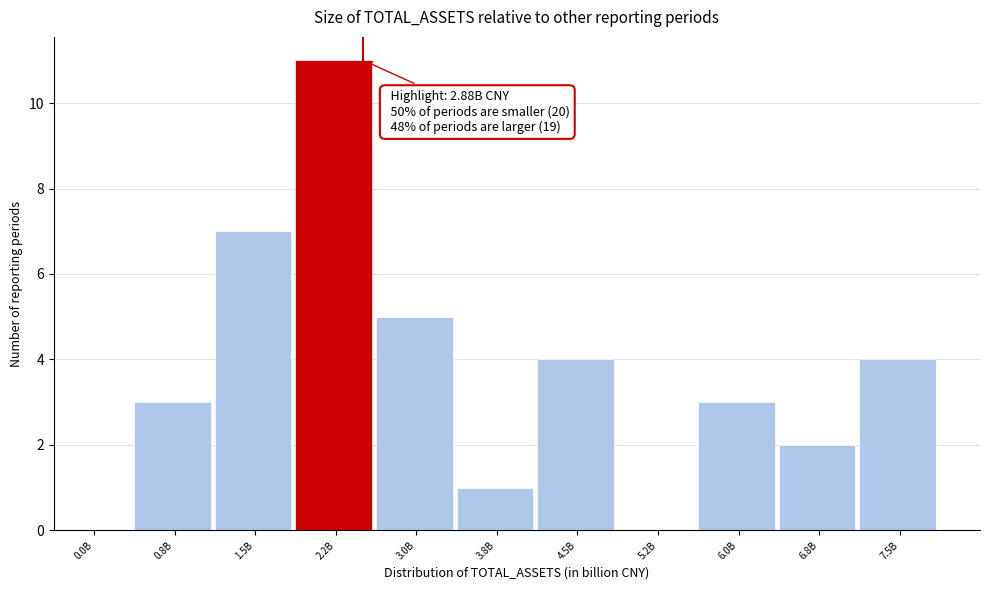

Reading left to right, list all the values displayed in this chart.

0.0B=0	0.8B=3	1.5B=7	2.2B=11	3.0B=5	3.8B=1	4.5B=4	5.2B=0	6.0B=3	6.8B=2	7.5B=4